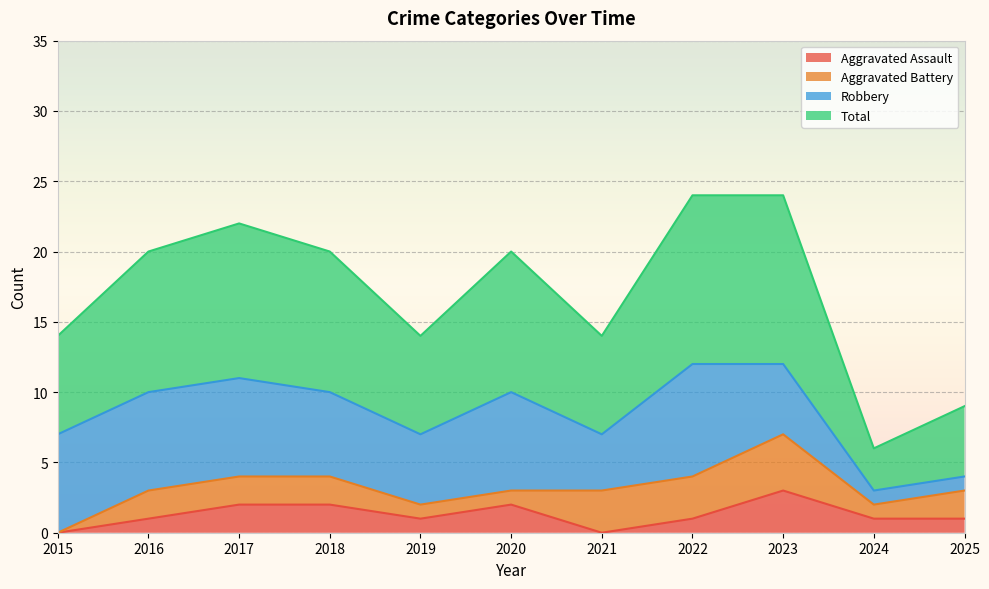

What is the highest value of the Aggravated Assault series?

3